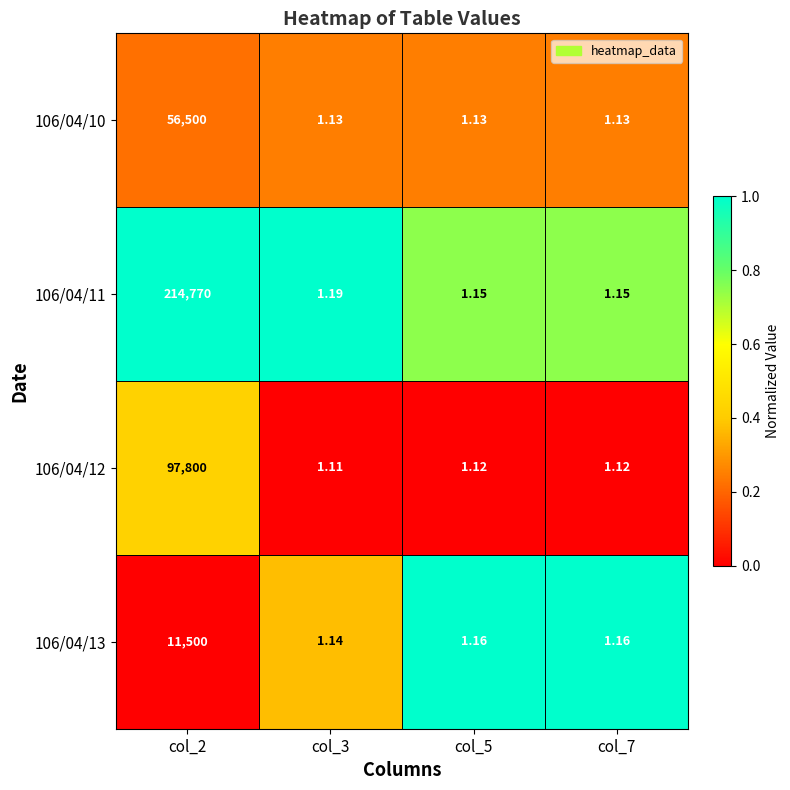

Is the value of 106/04/10 at col_2 greater than the value of 106/04/12 at col_7?

Yes